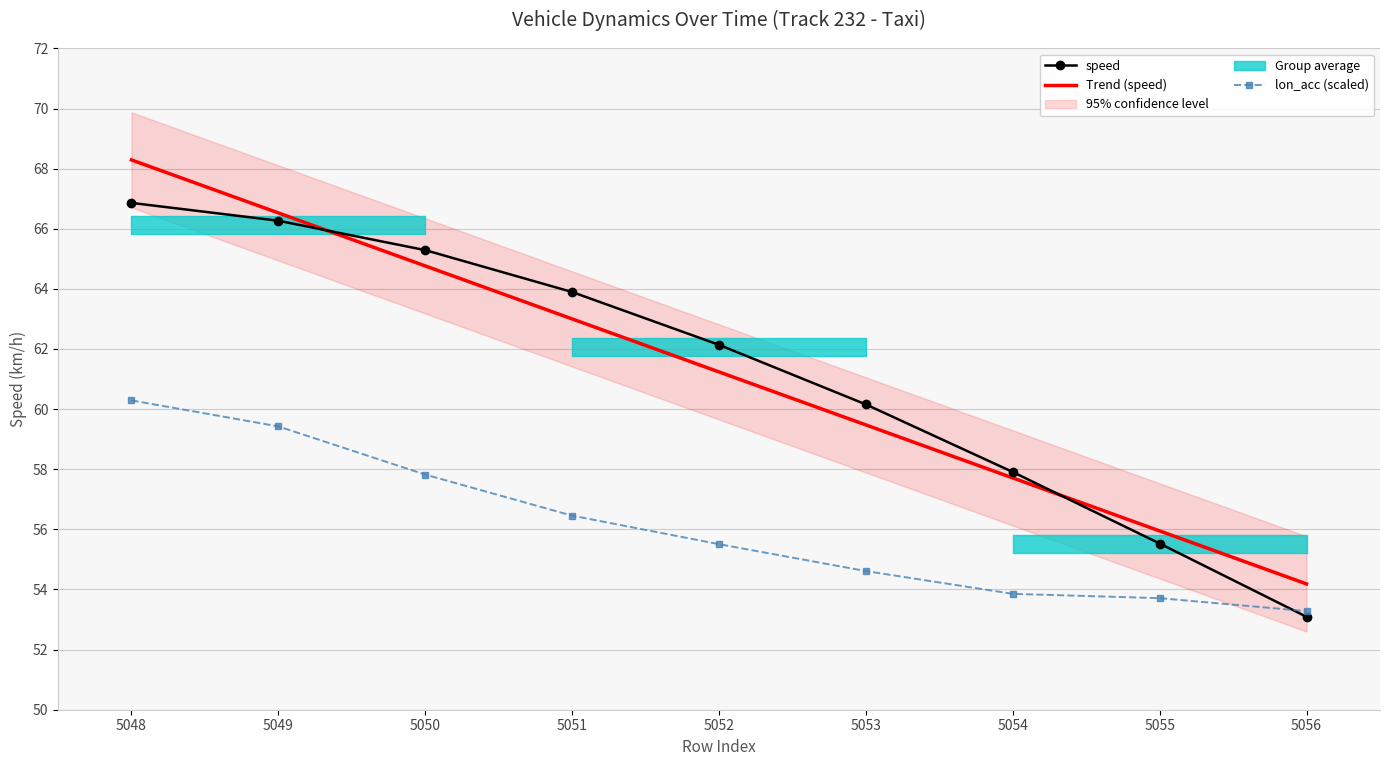

The speed series shows 57.9 at 5054. True or false?

True